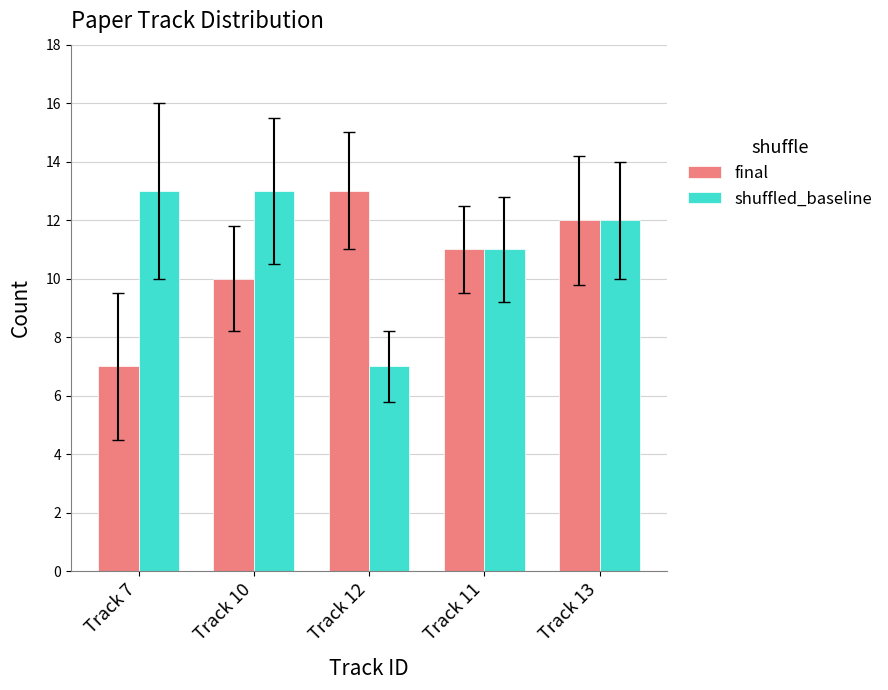

True or false: final has a value of 12 at Track 13.

True